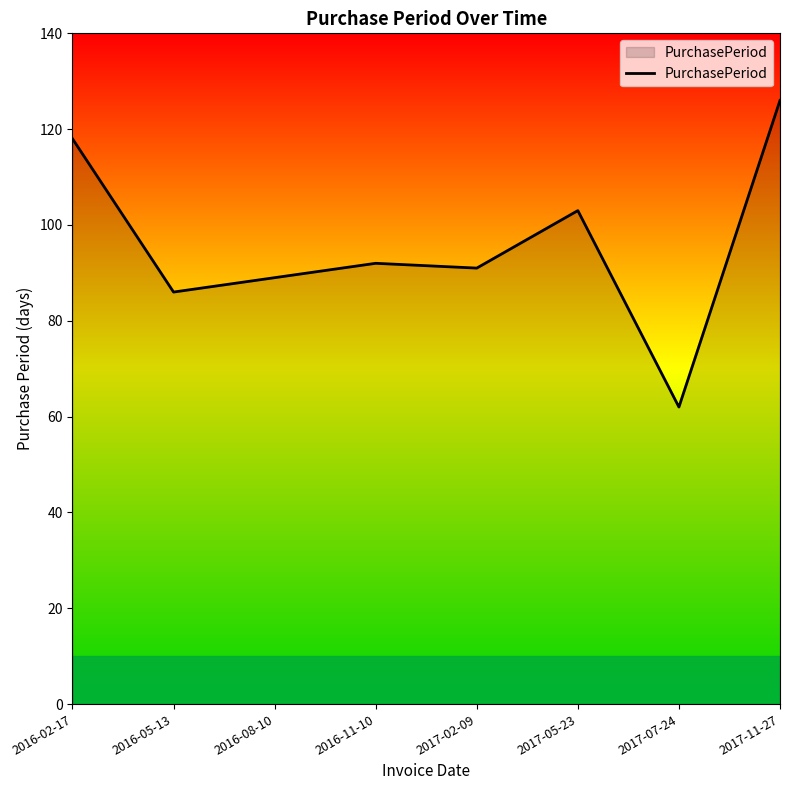

What value does the data have at 2017-11-27, to the nearest 10?

130